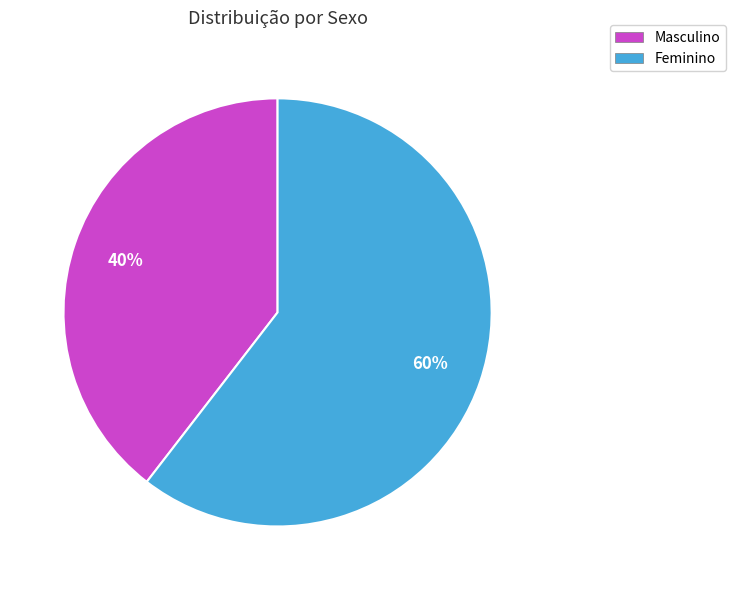

What is the smallest slice in the pie chart?

Masculino